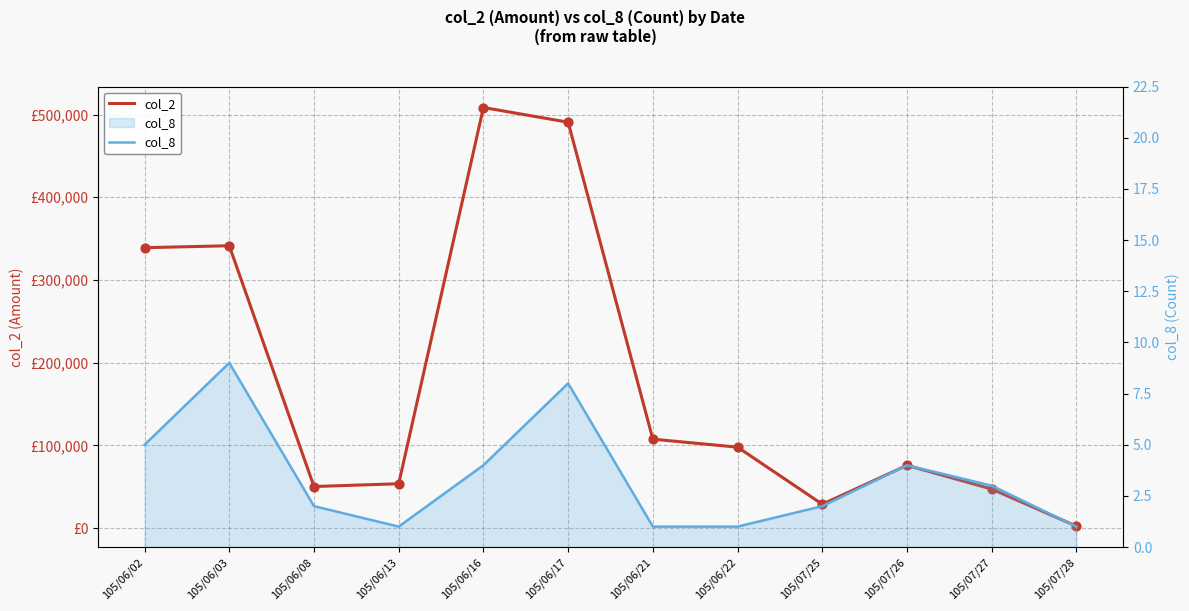

Which series reaches the minimum Y coordinate?

col_8